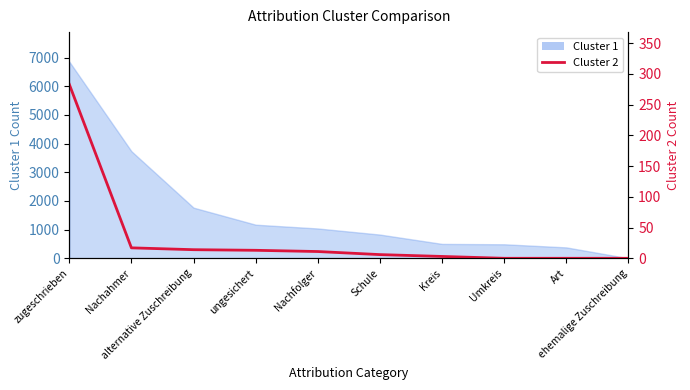

What is the maximum value shown in the chart?

283